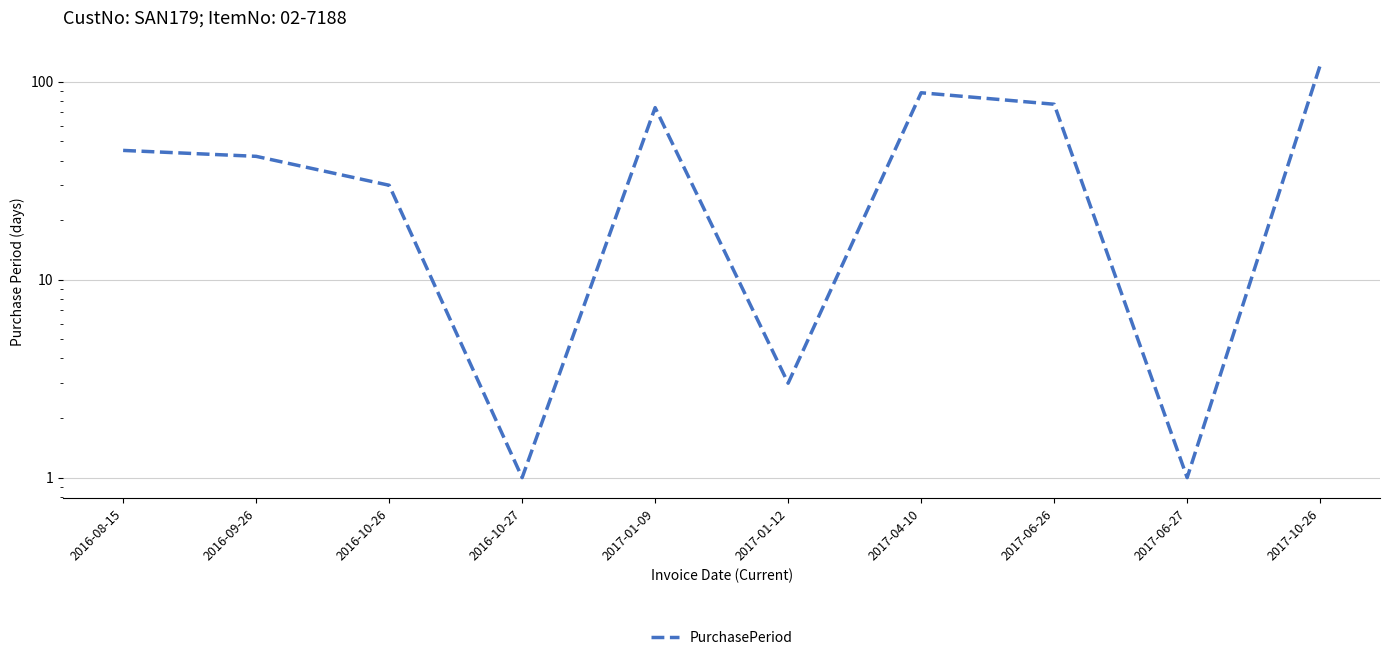

Reading left to right, what are all the values shown in this chart?

45	42	30	1	74	3	88	77	1	121